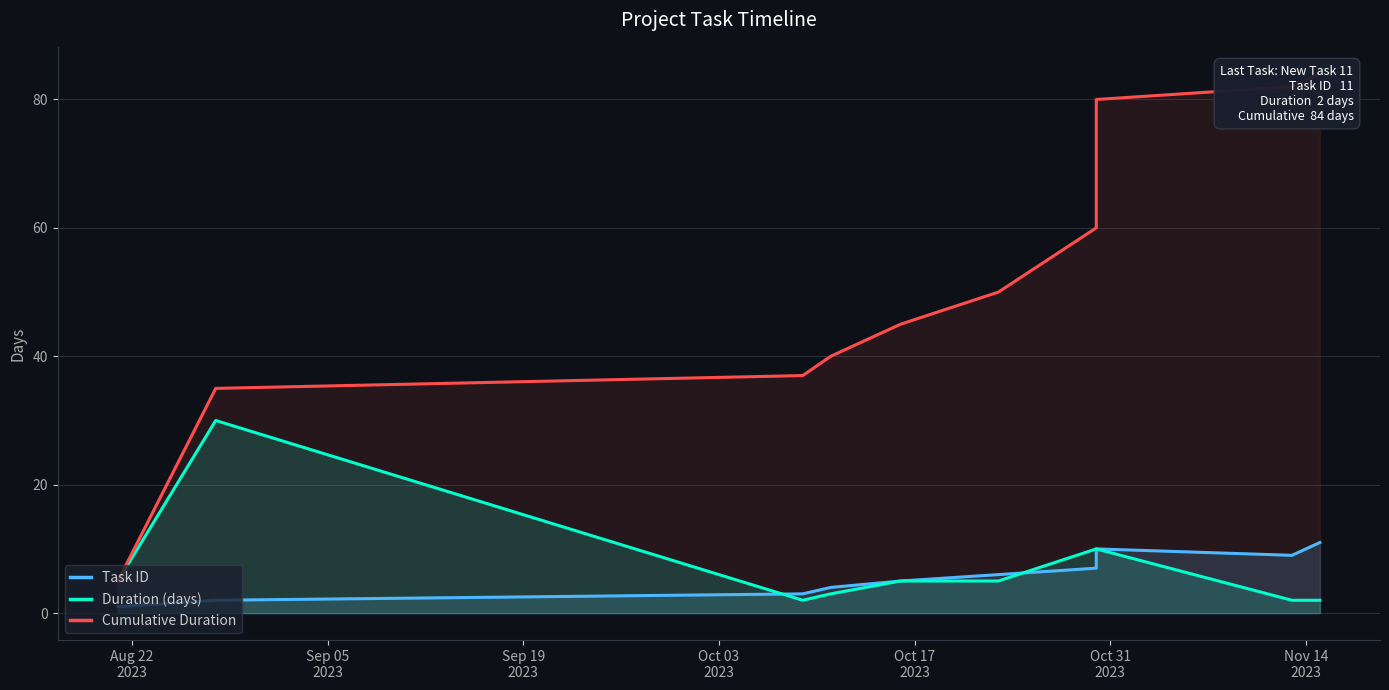

What is the sum of the Cumulative Duration values at Sep 19
2023 and Sep 05
2023?

72